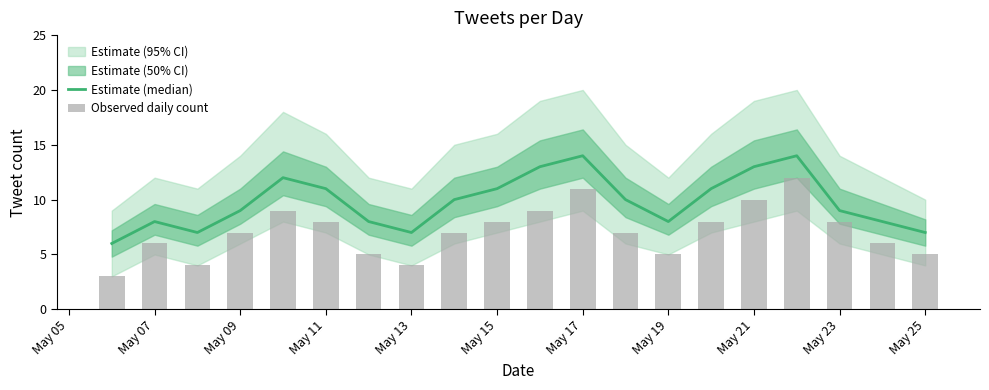

At how many categories does at least one series exceed 7?

16